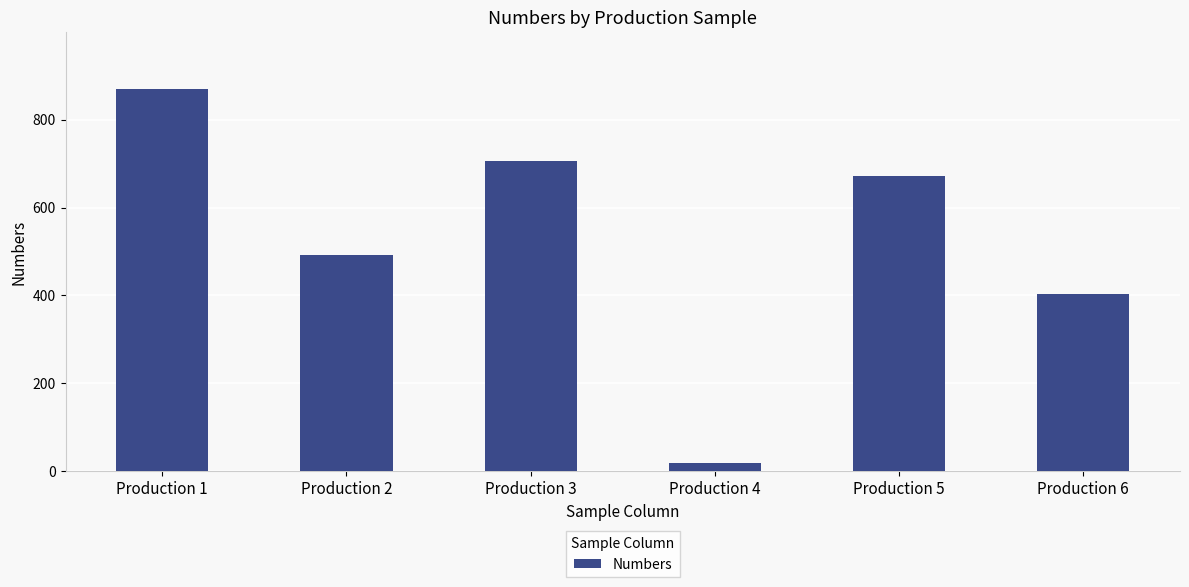

What is the change in value from Production 1 to Production 2?

-378